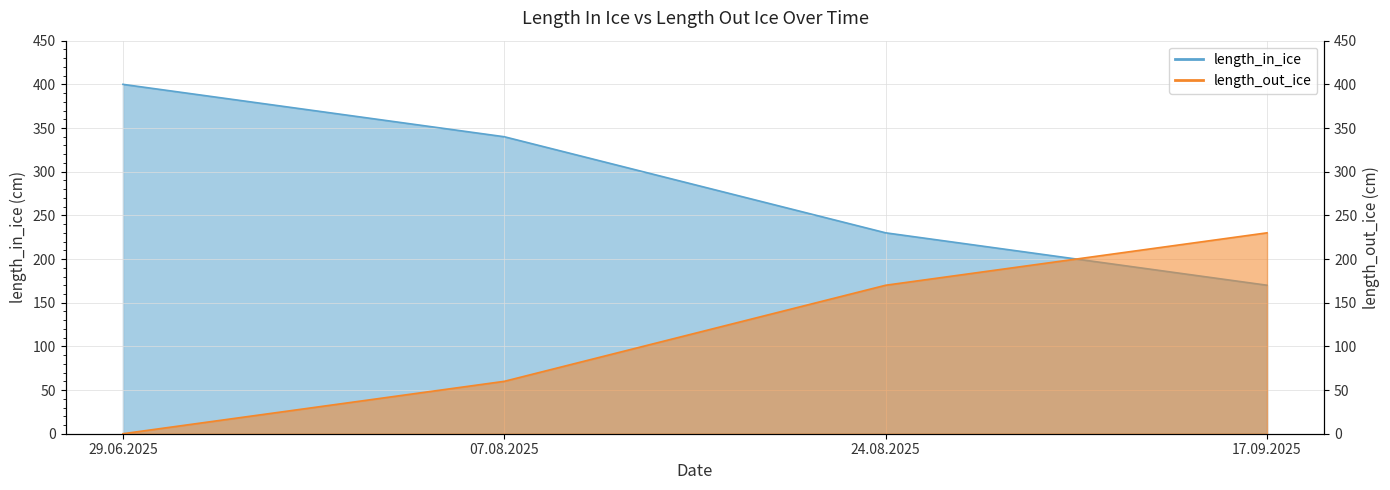

Which has a higher value, 24.08.2025 or 07.08.2025?

07.08.2025